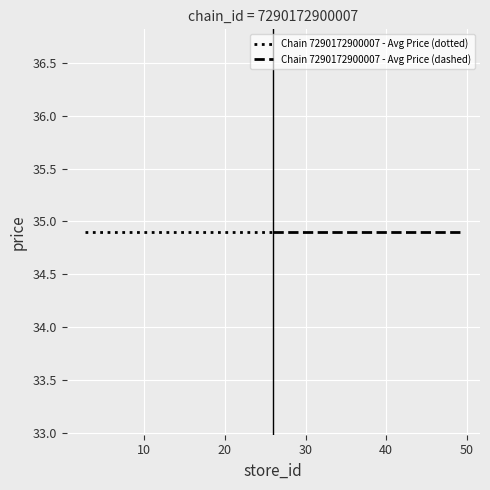

How many series are shown in this chart?

2